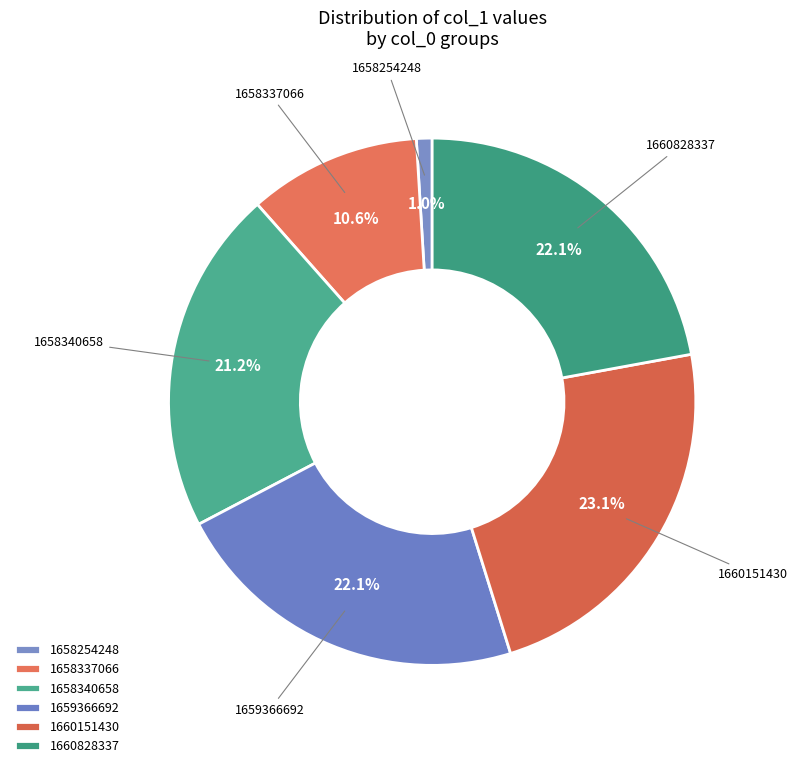

Does any single category account for the majority?

No